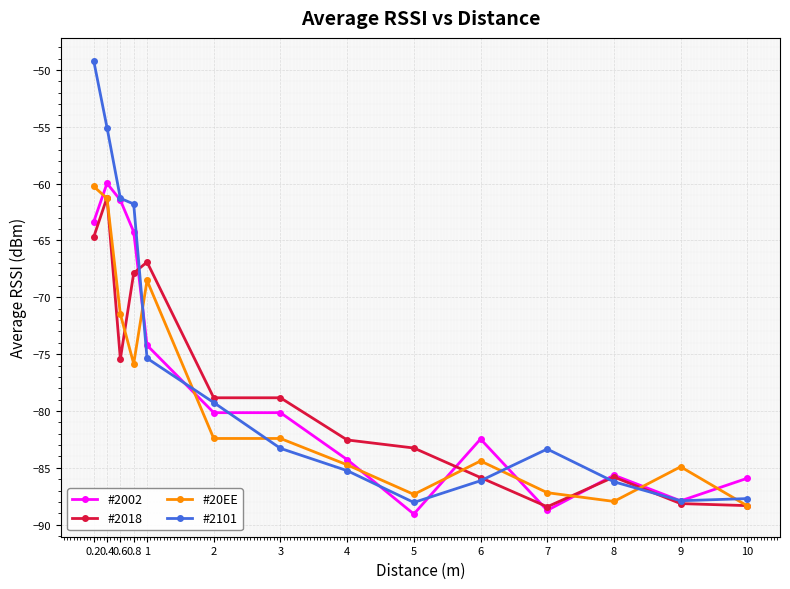

What is the label of the 4th point from the right?

7